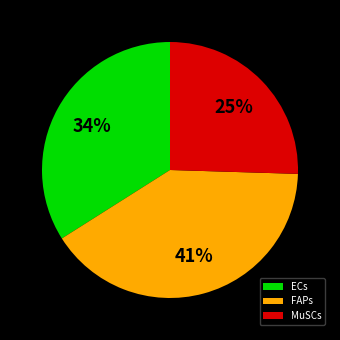

To the nearest percent, what is the combined percentage of ECs and FAPs?

75%